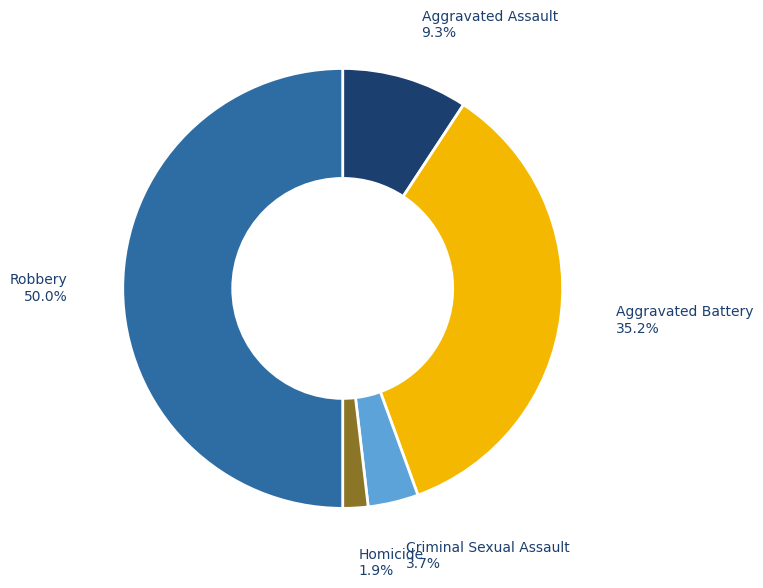

What portion of the pie excludes Aggravated Assault?

90.7%